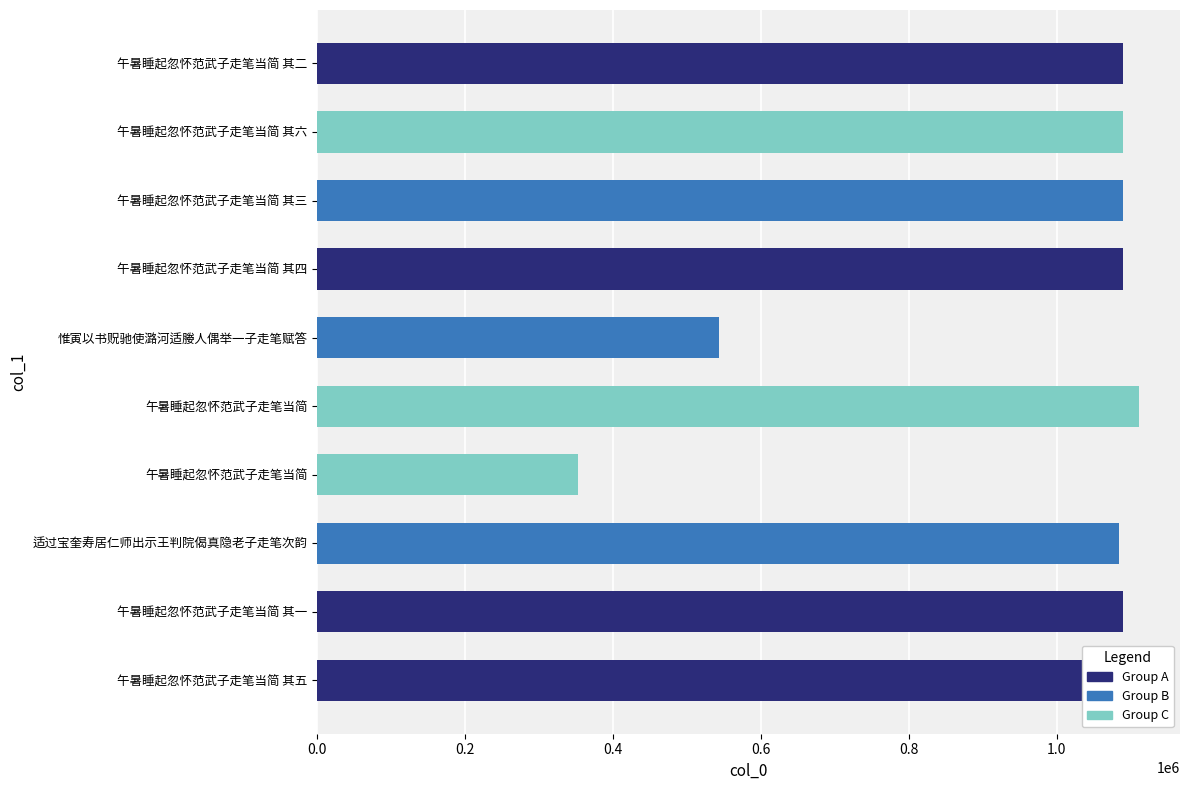

How many distinct data groups are displayed?

1